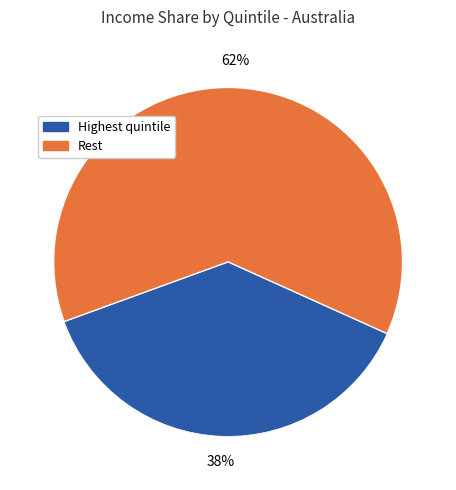

Is there a majority slice in this chart?

Yes